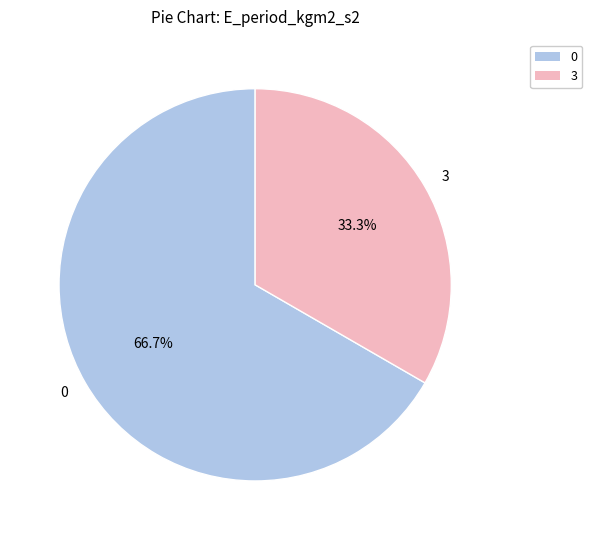

To the nearest percent, what is the difference between the largest and smallest slice percentages?

33%